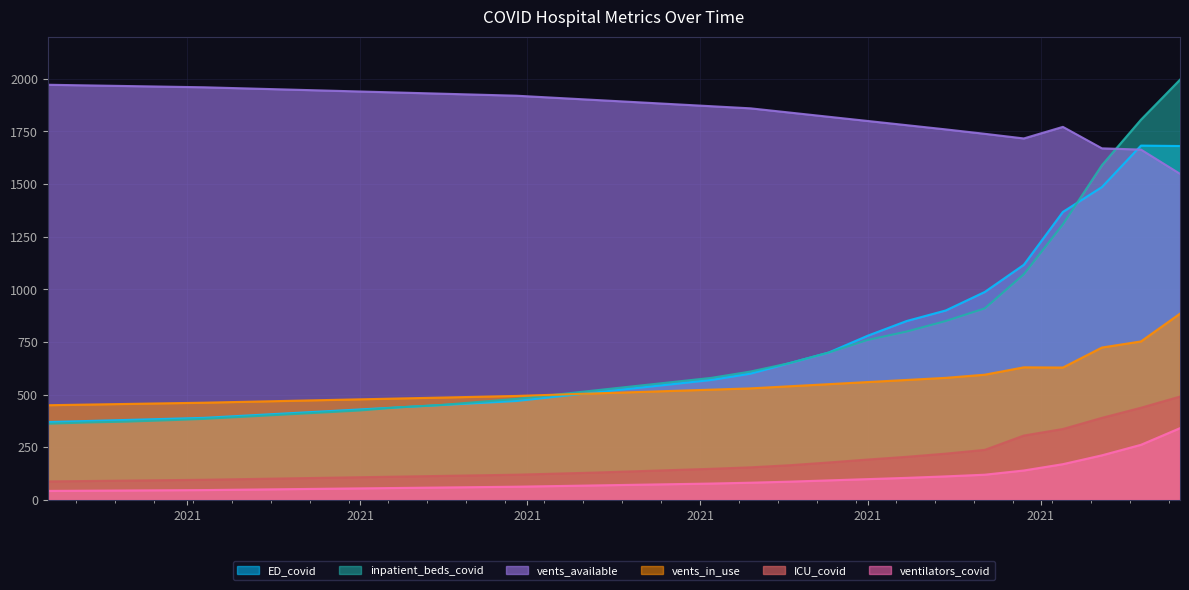

What is the difference between the inpatient_beds_covid values at 2021-04-01 and 2021-05-20?

115